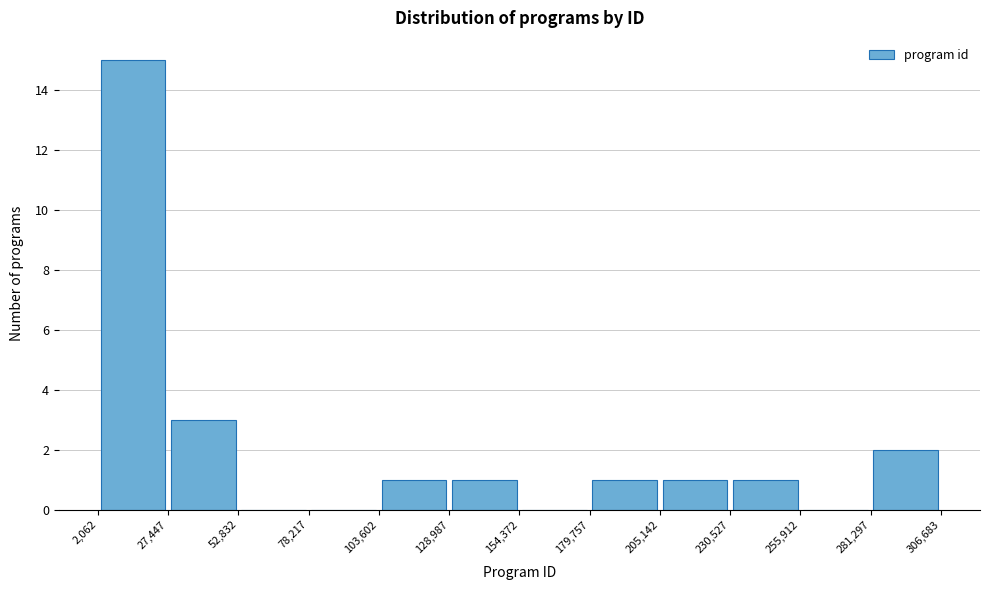

Reading left to right, list every bar in this chart as the range it spans on the x-axis followed by its height. The values are not printed on the chart, so give them approximately, as read against the axis.

2,062 to 27,447: 15
27,447 to 52,832: 3
52,832 to 78,217: 0
78,217 to 103,602: 0
103,602 to 128,987: 1
128,987 to 154,372: 1
154,372 to 179,757: 0
179,757 to 205,142: 1
205,142 to 230,527: 1
230,527 to 255,912: 1
255,912 to 281,297: 0
281,297 to 306,683: 2